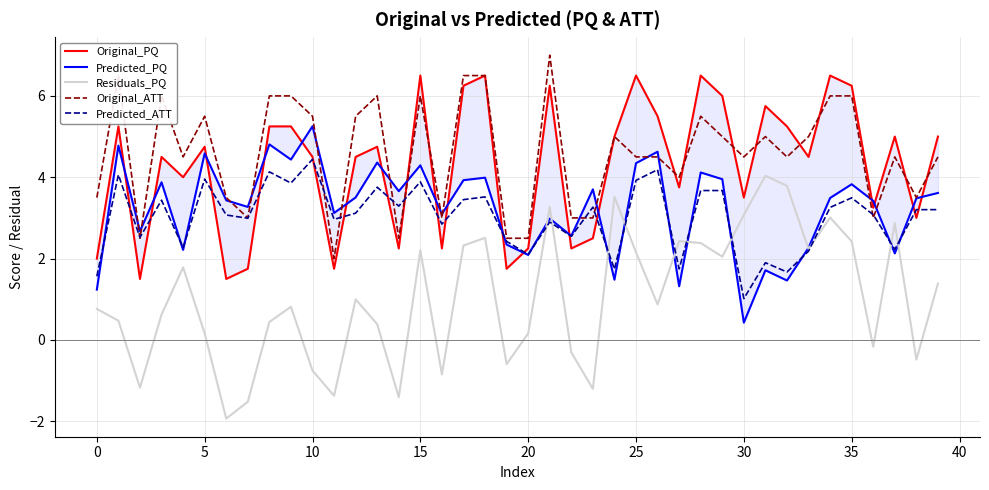

What are all the series names shown in the legend?

Original_PQ, Predicted_PQ, Residuals_PQ, Original_ATT, Predicted_ATT